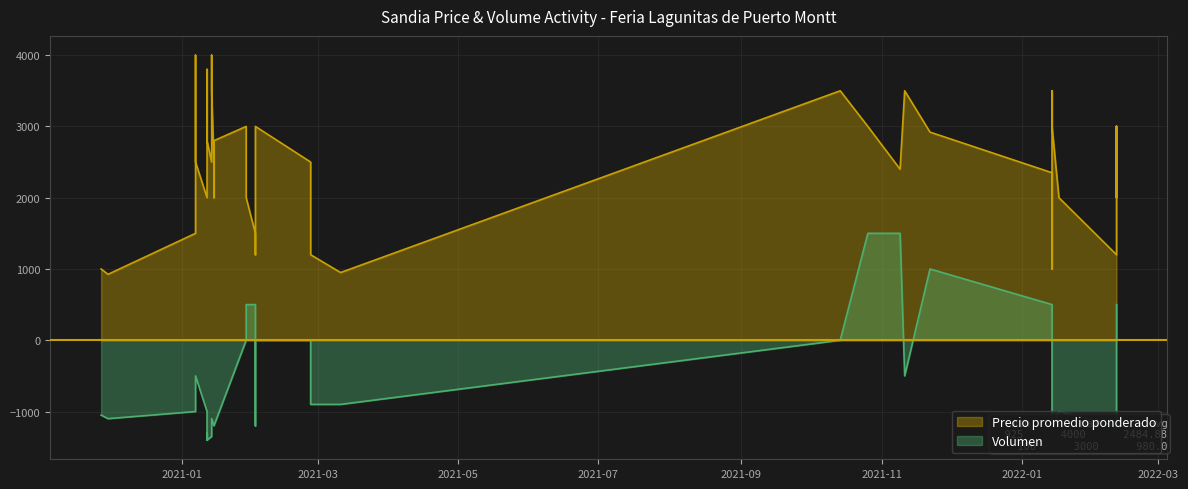

At which category does the chart reach its peak across all series?

2021-01-07